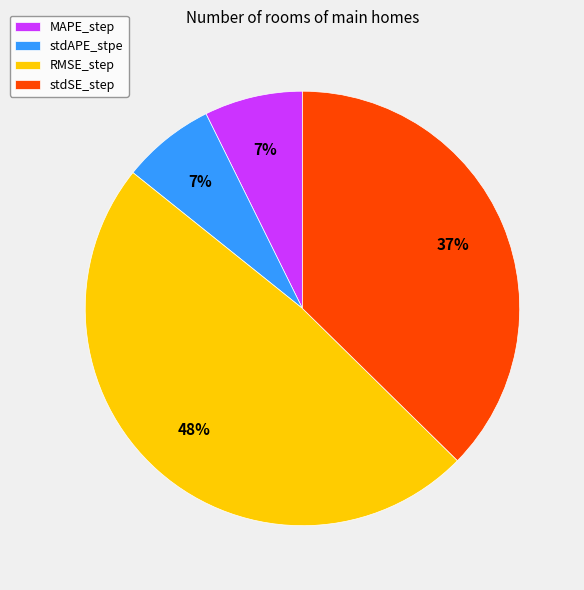

To the nearest percent, what percentage of the pie is stdAPE_stpe?

7%